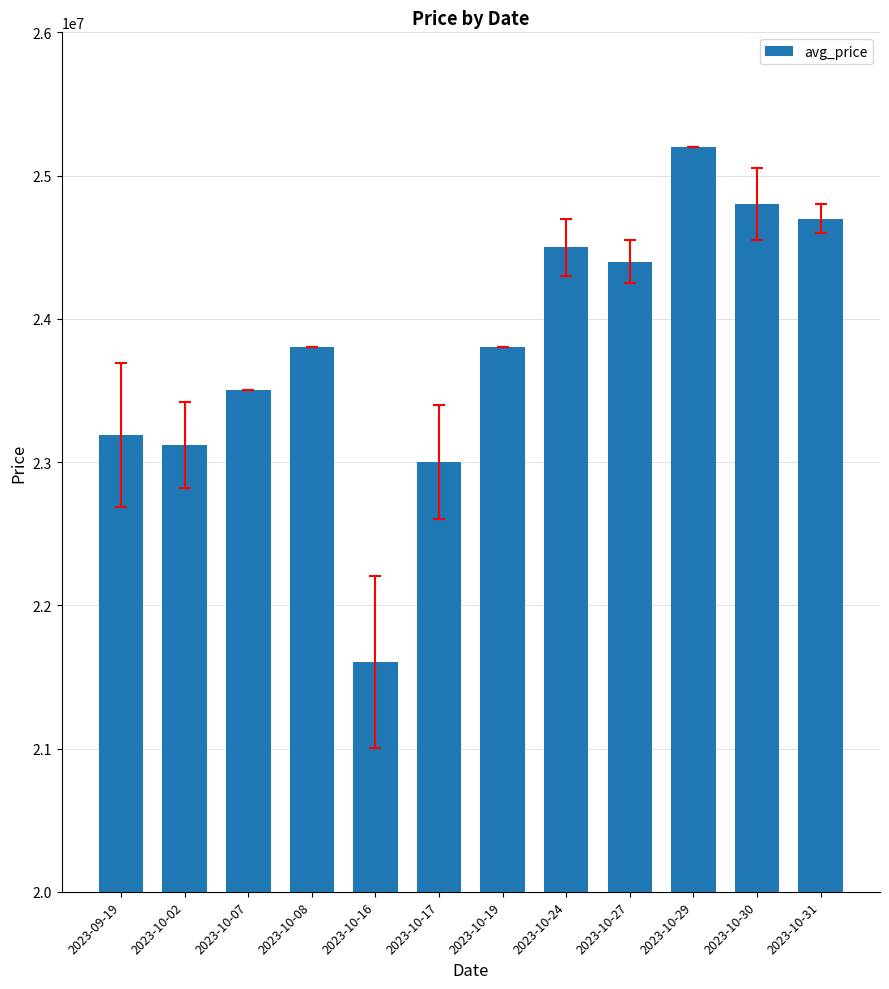

What value does the data have at 2023-10-29, to the nearest 100?

25200000